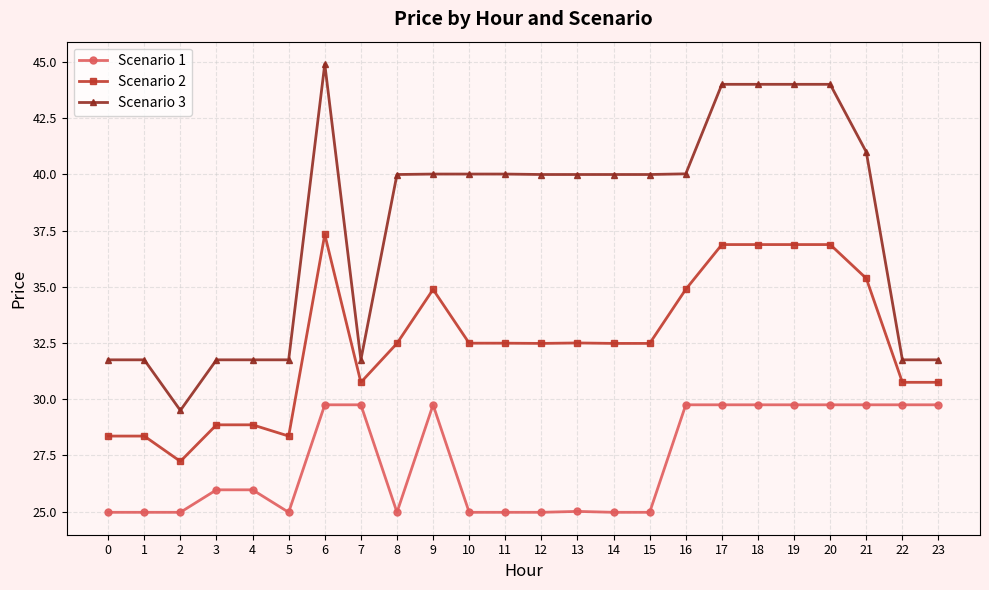

True or false: Scenario 2 has more than 0 points higher than both neighbors.

True